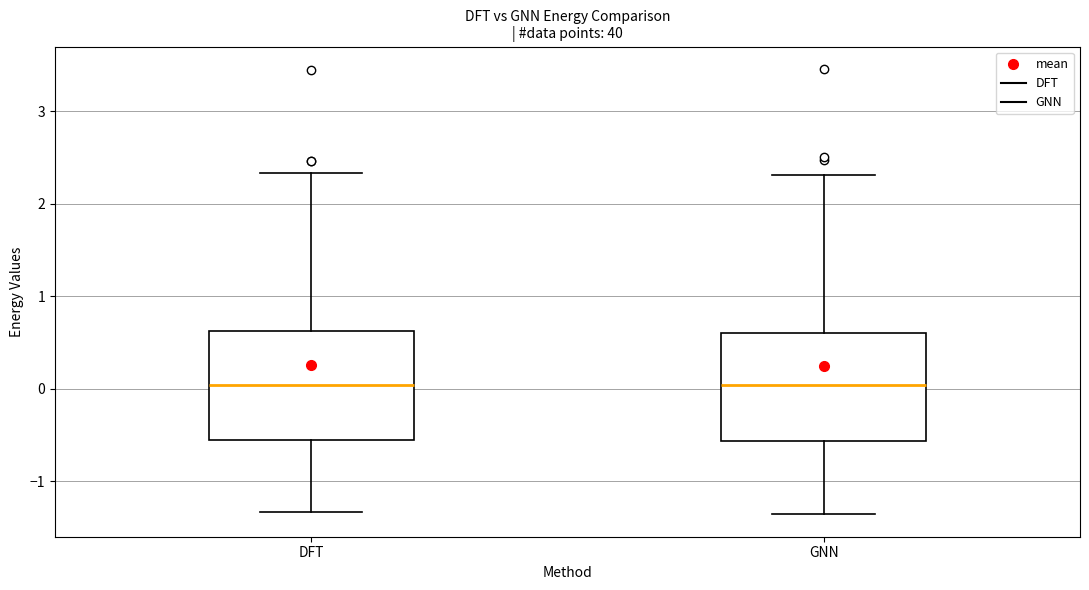

Reading left to right, transcribe this box plot: for each box, give where its median line is, the range the box spans, and where its two whiskers end, as read against the y-axis. The values are not printed on the chart, so give them approximately, as read against the axis.

DFT: median 0.0, box -0.6 to 0.6, whiskers -1.3 to 2.3
GNN: median 0.0, box -0.6 to 0.6, whiskers -1.4 to 2.3